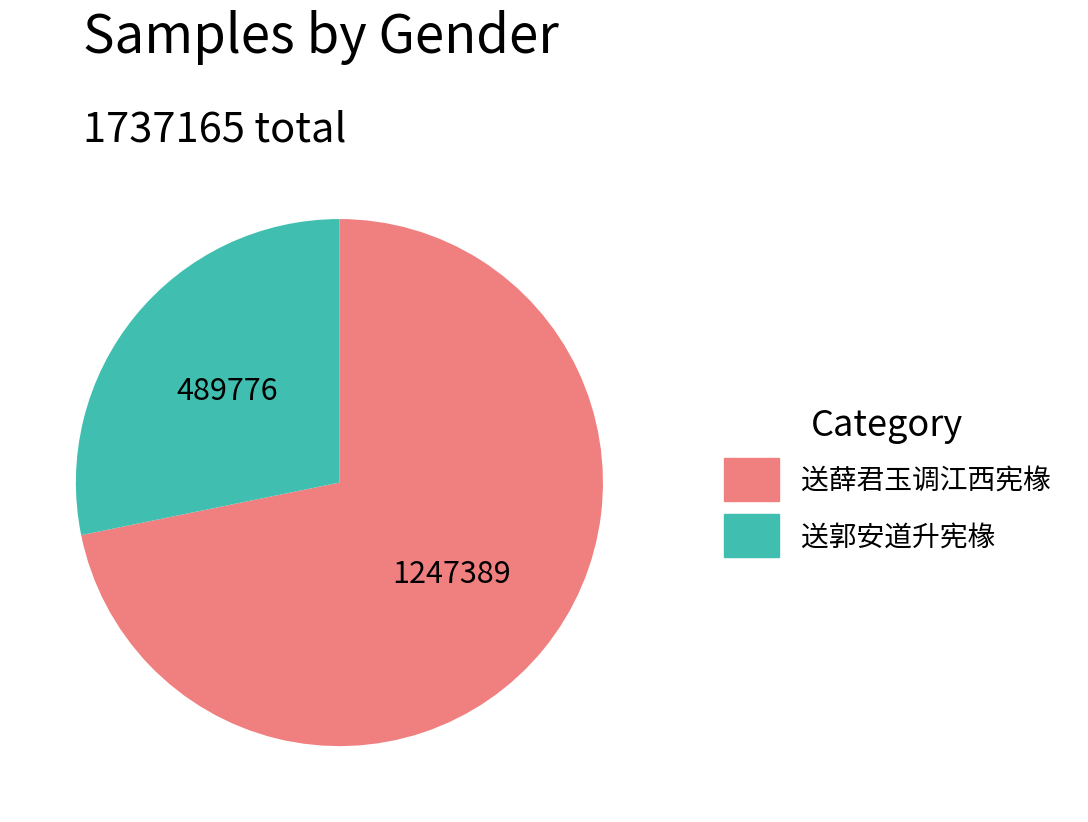

Is it true that 送薛君玉调江西宪椽 is 72% of the pie?

True